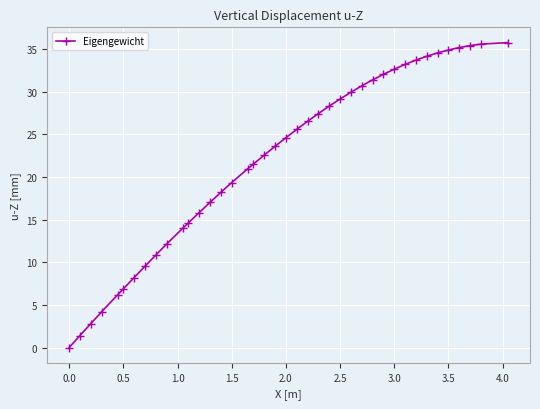

What is the value of the 34th point from the left?

34.2